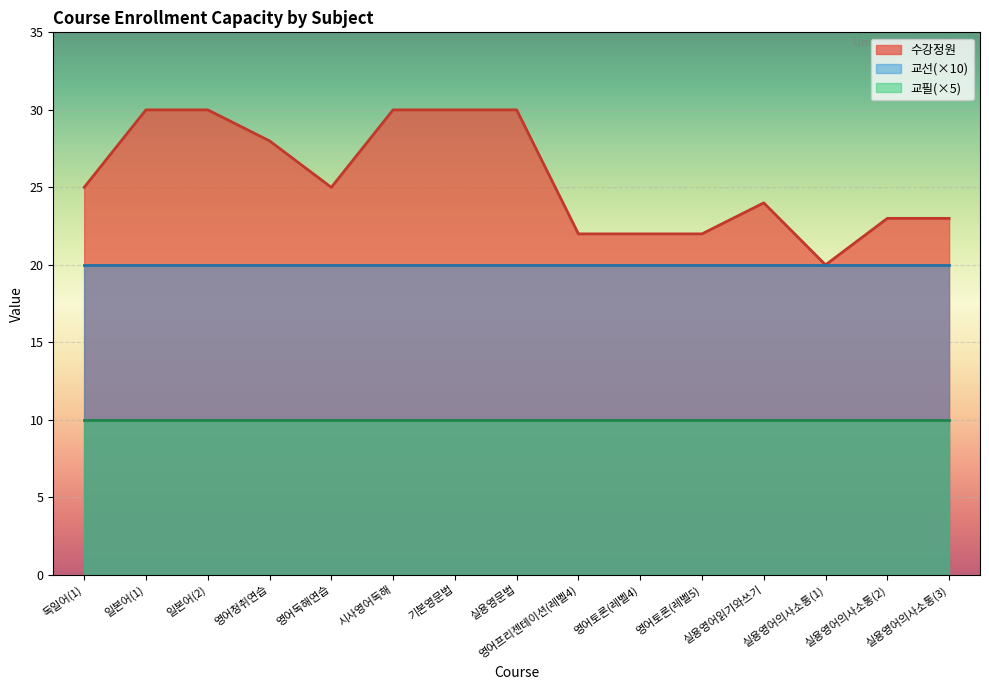

Count the number of categories in the chart.

15